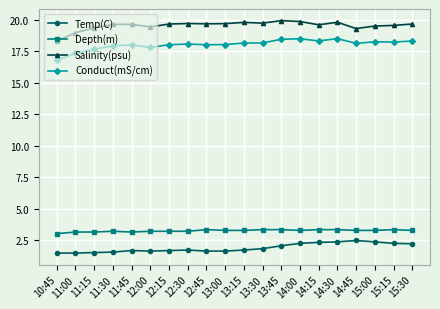

Which series has the widest spread of values?

Conduct(mS/cm)